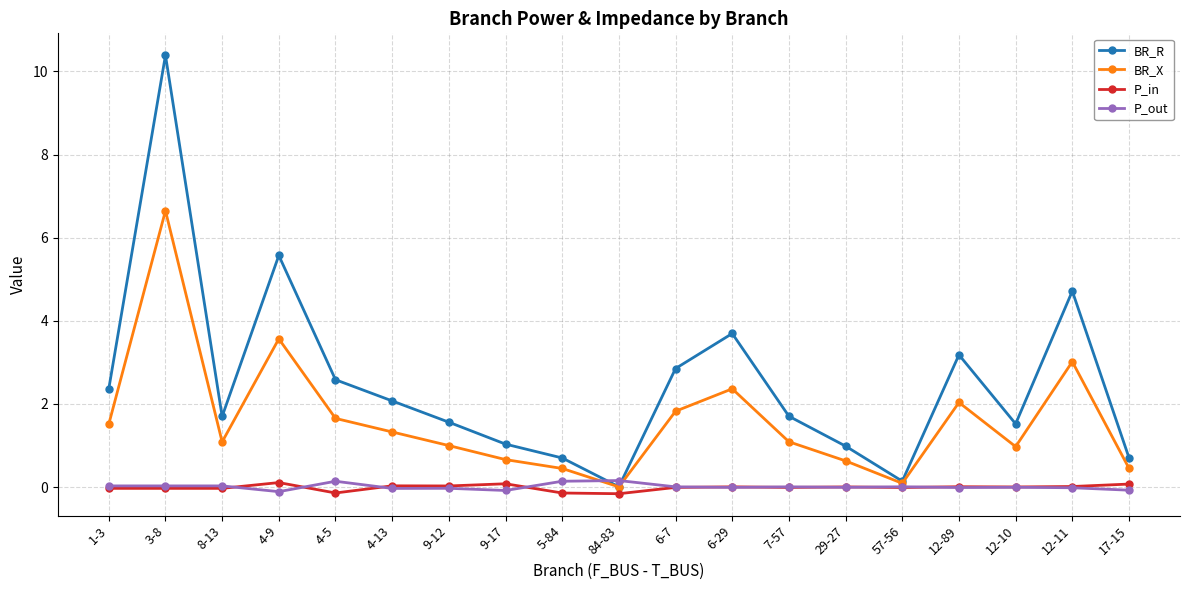

What is the maximum value for BR_X?

6.6